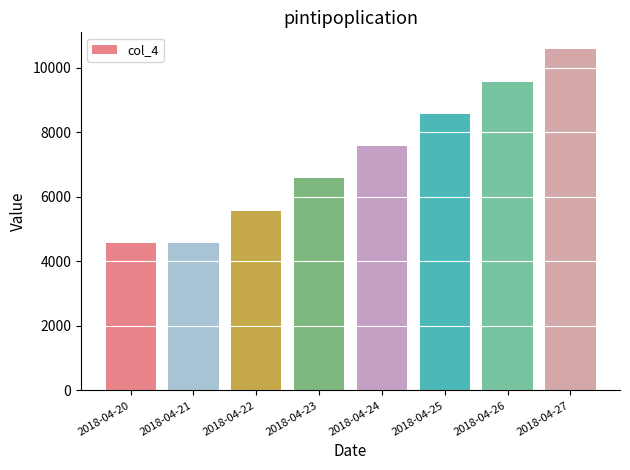

Are the bars grouped side by side (vs. stacked)?

No